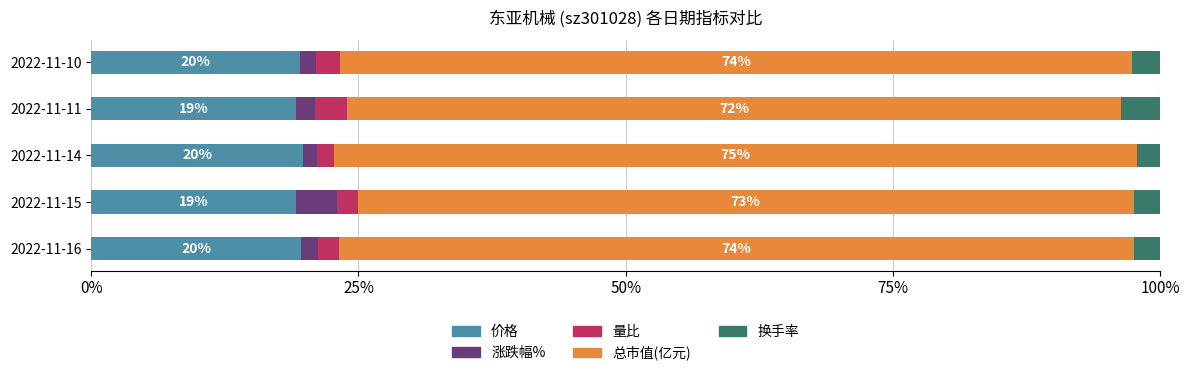

What is the highest value of the 价格 series?

19.8